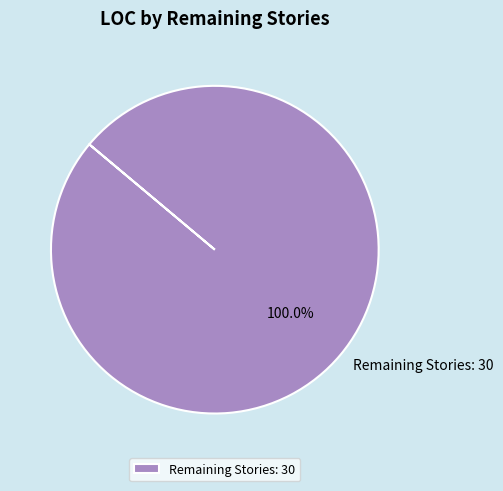

Rank the categories by value from highest to lowest.

Remaining Stories: 30